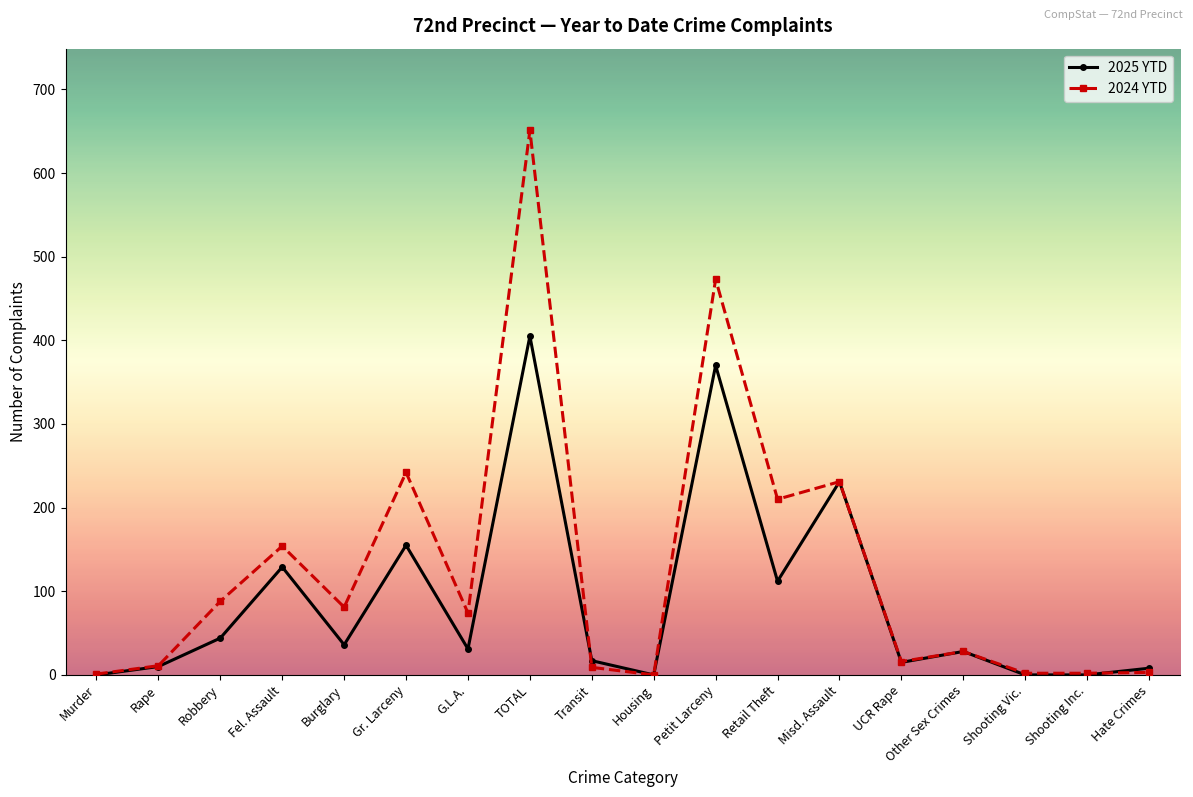

List the series in order of their peak value, highest first.

2024 YTD, 2025 YTD